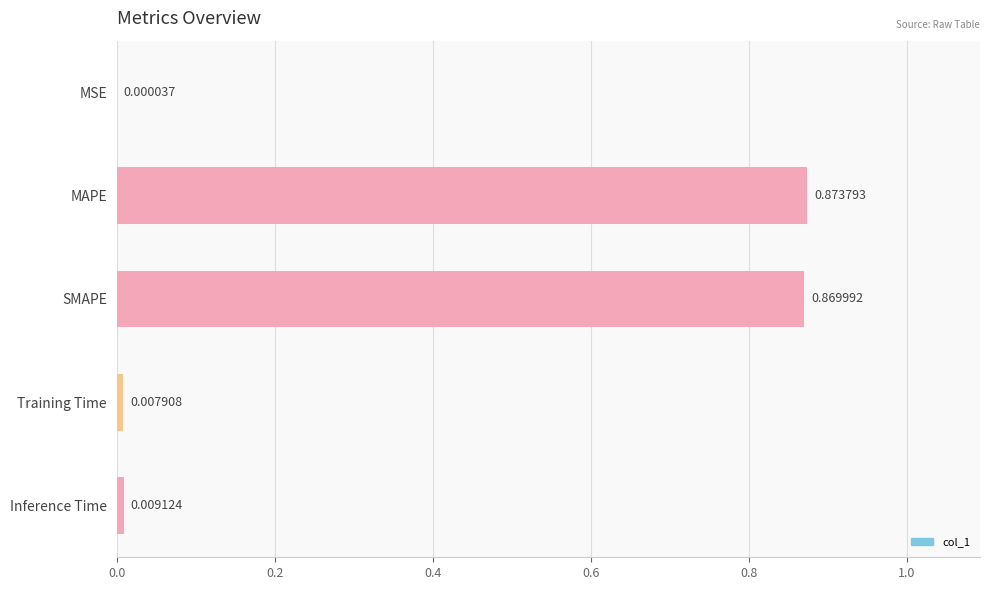

Which category has the highest value across all series?

MAPE